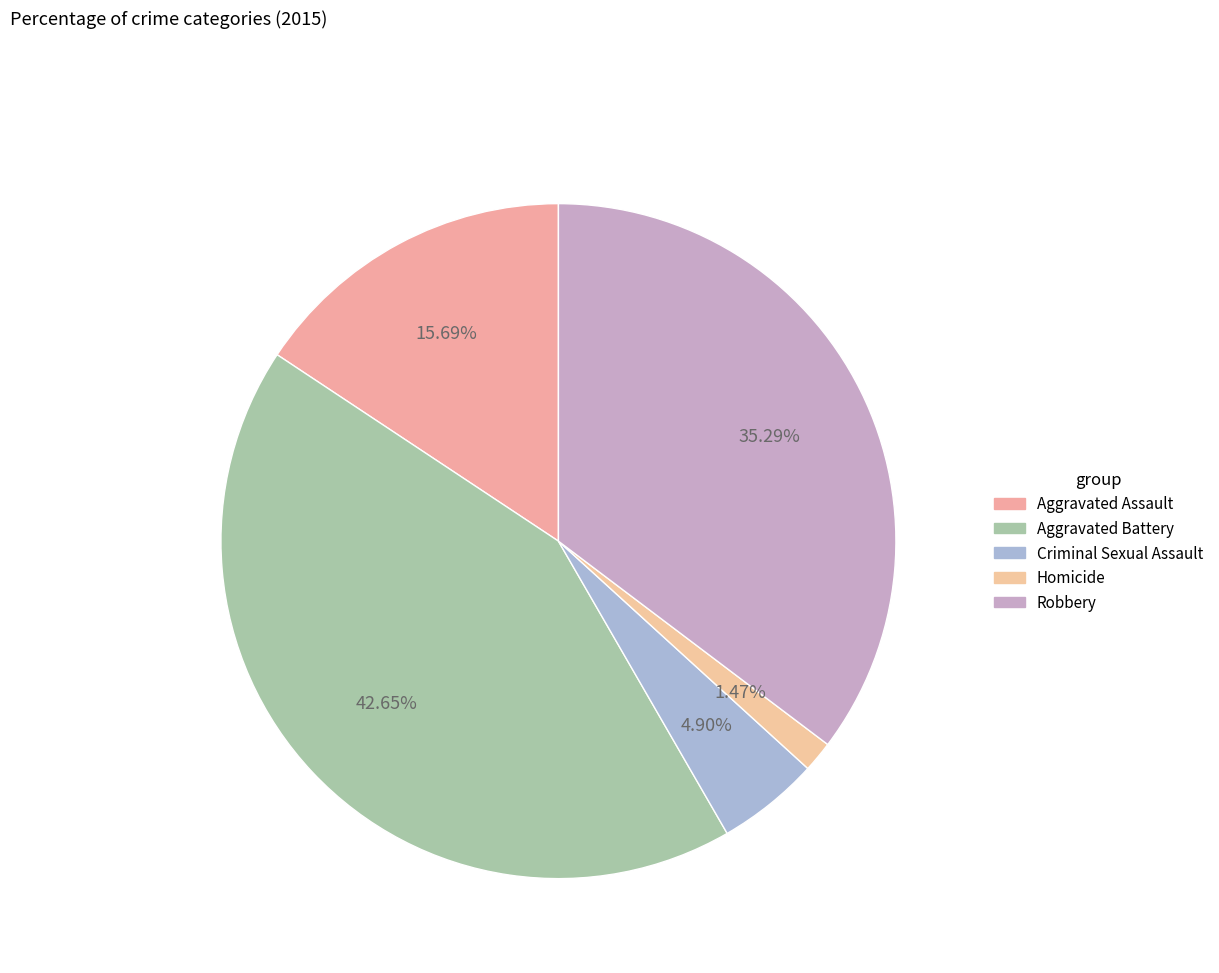

To the nearest percent, what portion does Homicide represent?

1%